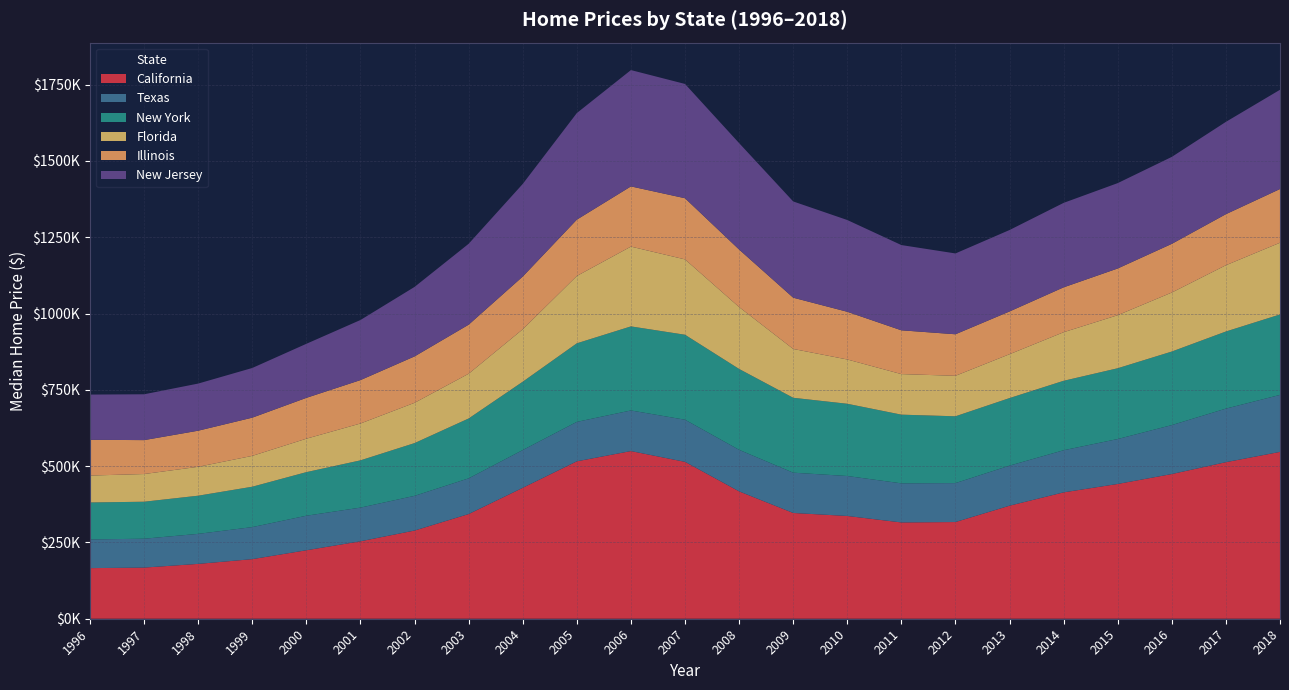

Reading right to left, transcribe all the data shown in this chart.

California: 546680.0	512991.7	474125.0	441616.7	414100.0	370408.3	316841.7	315508.3	336750.0	346550.0	417350.0	514091.7	549391.7	515800.0	429041.7	343000.0	288975.0	253750.0	224366.7	195275.0	179708.3	167591.7	165833.3
Texas: 186730.0	175525.0	160400.0	147225.0	138008.3	131275.0	127583.3	128108.3	130933.3	132016.7	136100.0	138016.7	133058.3	129250.0	123675.0	117000.0	113683.3	110350.0	113158.3	104966.7	98383.3	94616.7	93966.7
New York: 263590.0	252641.7	241000.0	231933.3	227550.0	221333.3	218908.3	225075.0	236683.3	245425.0	265016.7	278425.0	275450.0	257408.3	223925.0	196166.7	172841.7	154883.3	142833.3	132325.0	125058.3	121183.3	121166.7
Florida: 235030.0	217166.7	193383.3	173866.7	159191.7	143750.0	132700.0	132900.0	145150.0	160000.0	202800.0	246925.0	261491.7	220650.0	171750.0	146633.3	132041.7	120750.0	109600.0	101091.7	94691.7	90766.7	88166.7
Illinois: 176020.0	167316.7	159508.3	153066.7	147050.0	140116.7	136091.7	143491.7	156308.3	168016.7	188516.7	200391.7	197241.7	184583.3	172833.3	160725.0	152050.0	142225.0	133808.3	125233.3	118316.7	111125.0	117211.1
New Jersey: 325210.0	302491.7	284975.0	279708.3	276800.0	266833.3	264833.3	279333.3	300691.7	315341.7	348766.7	374475.0	381183.3	349291.7	303483.3	265091.7	227716.7	196925.0	177133.3	162783.3	154425.0	150200.0	148166.7